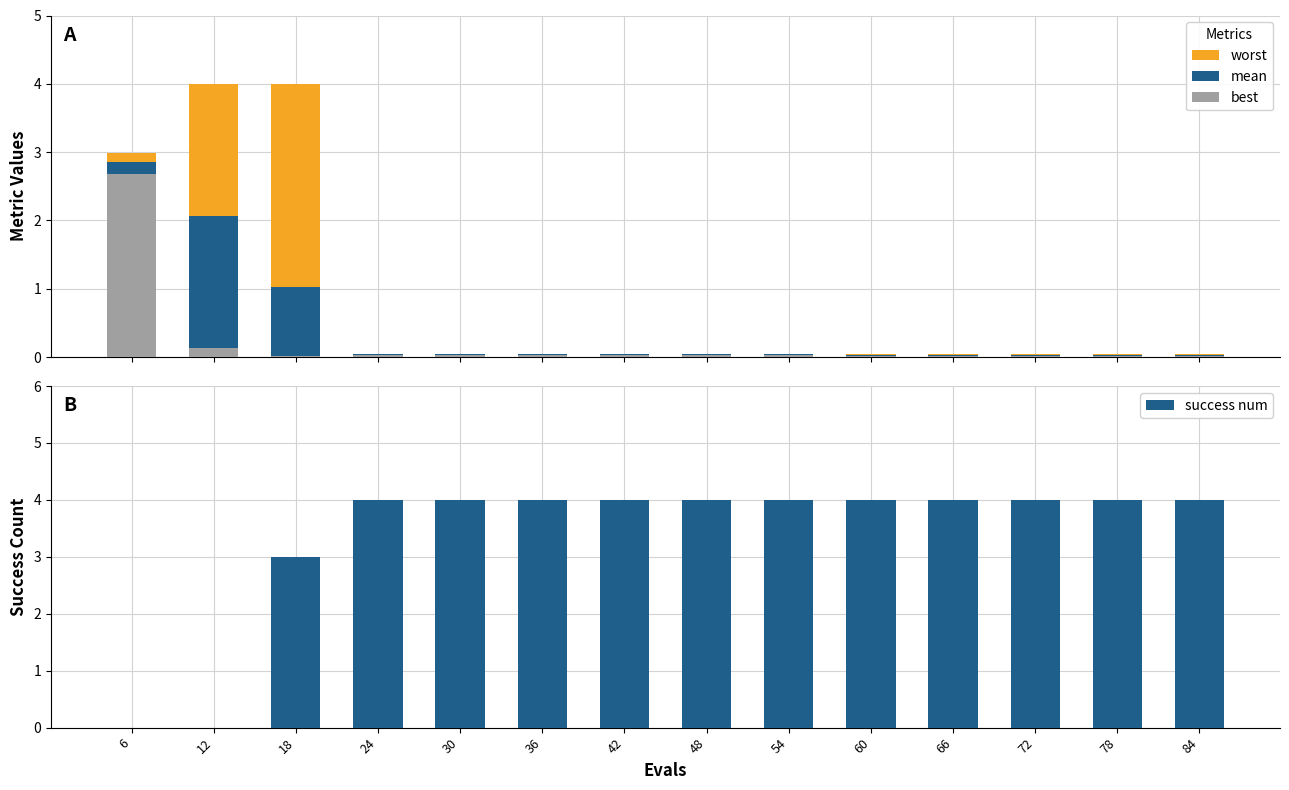

Does the chart contain any negative values?

No